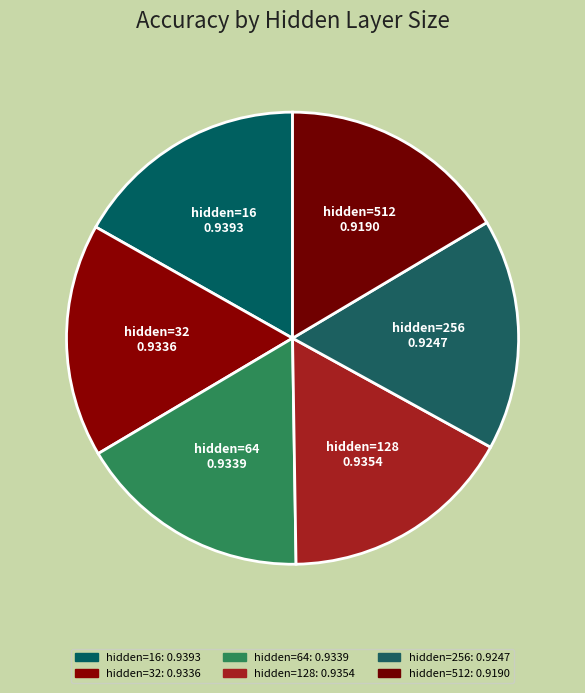

Count the number of slices in the pie.

6